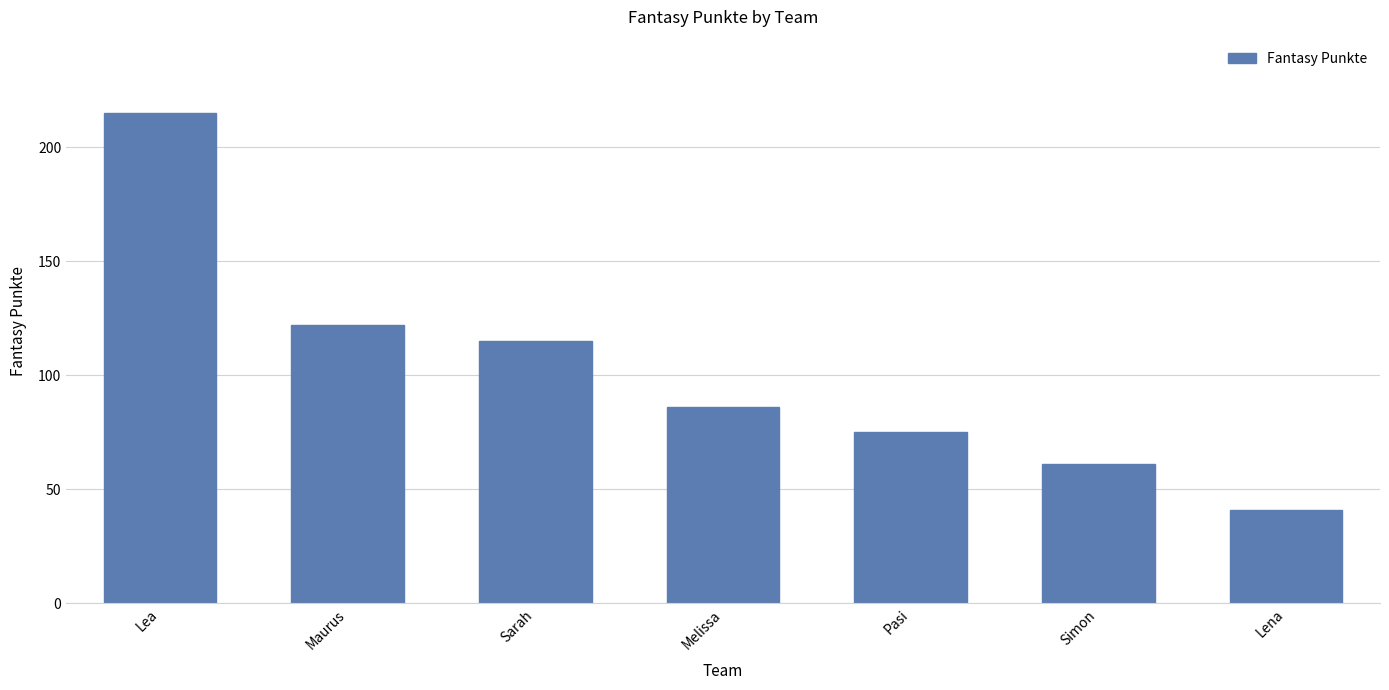

What is the difference between the maximum and minimum values?

174